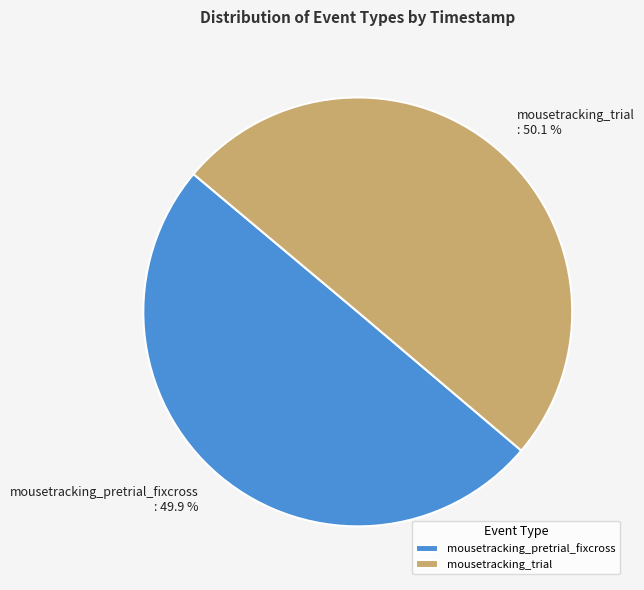

How many slices are in this pie chart?

2